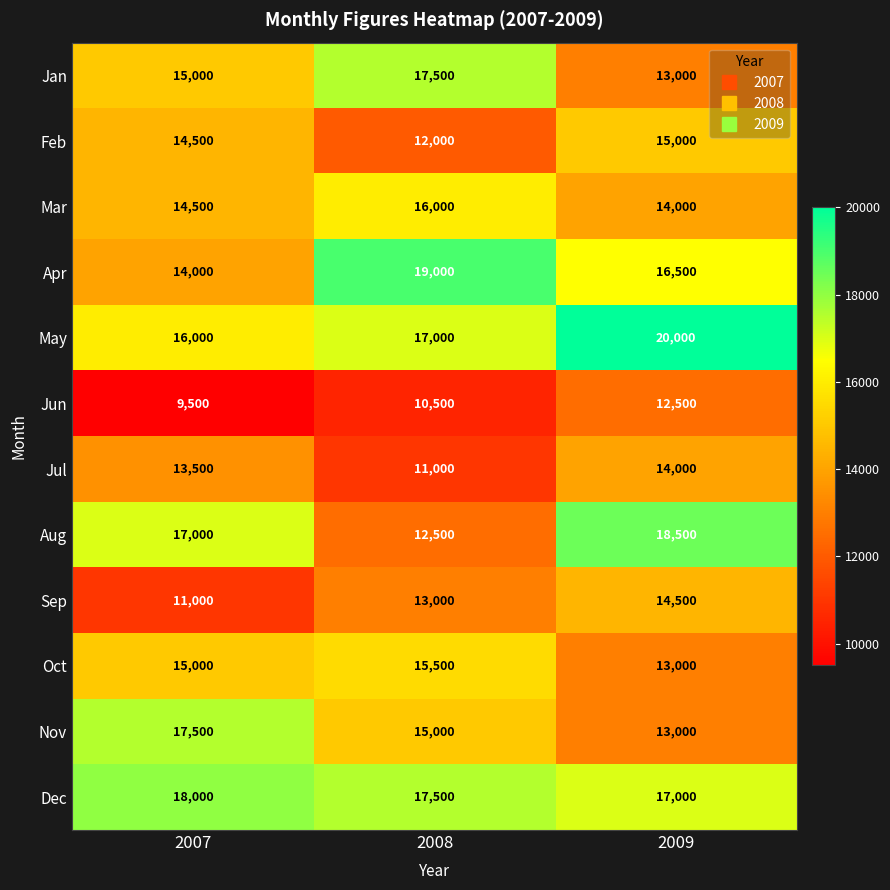

What is the smallest value displayed?

9500